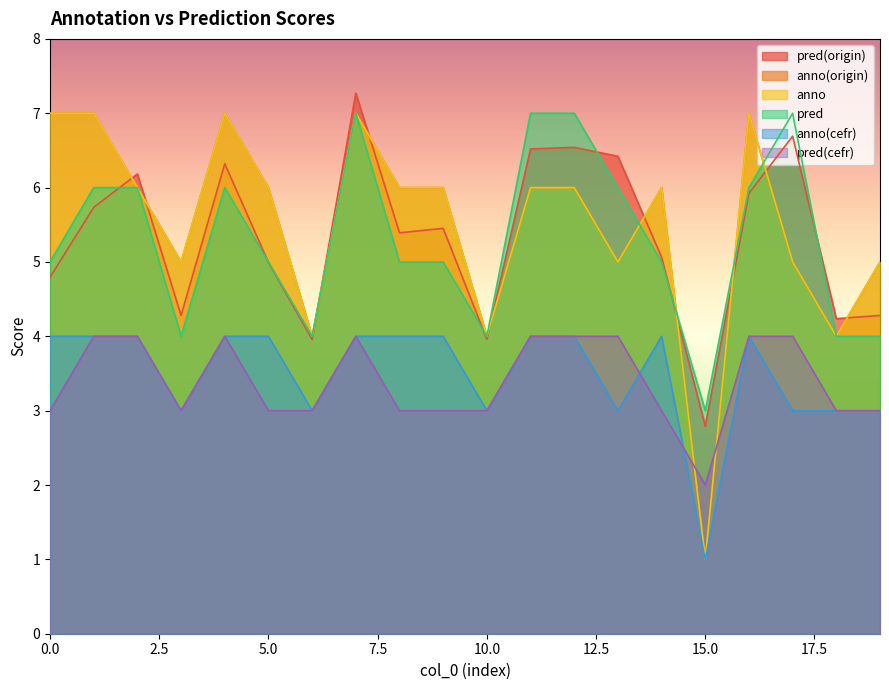

True or false: pred(cefr) has more than 0 interior local peaks.

True